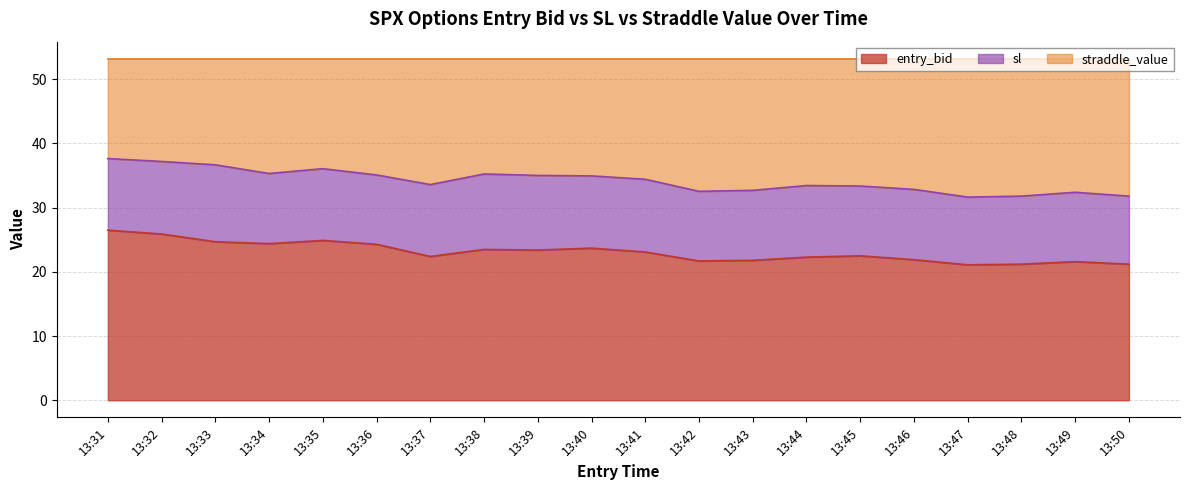

What is the minimum value shown in the chart?

21.1